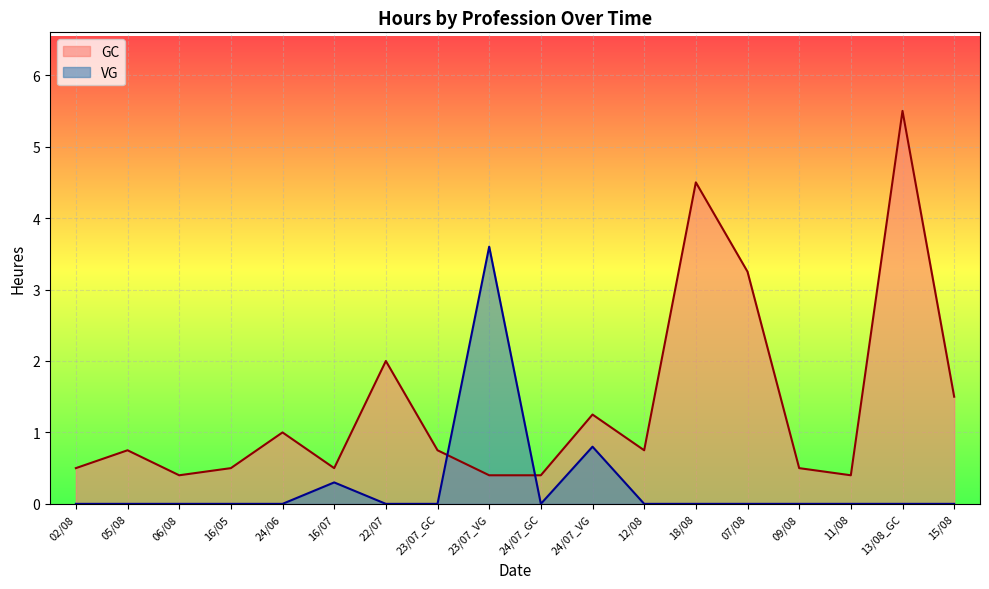

At how many categories does at least one series exceed 4?

2